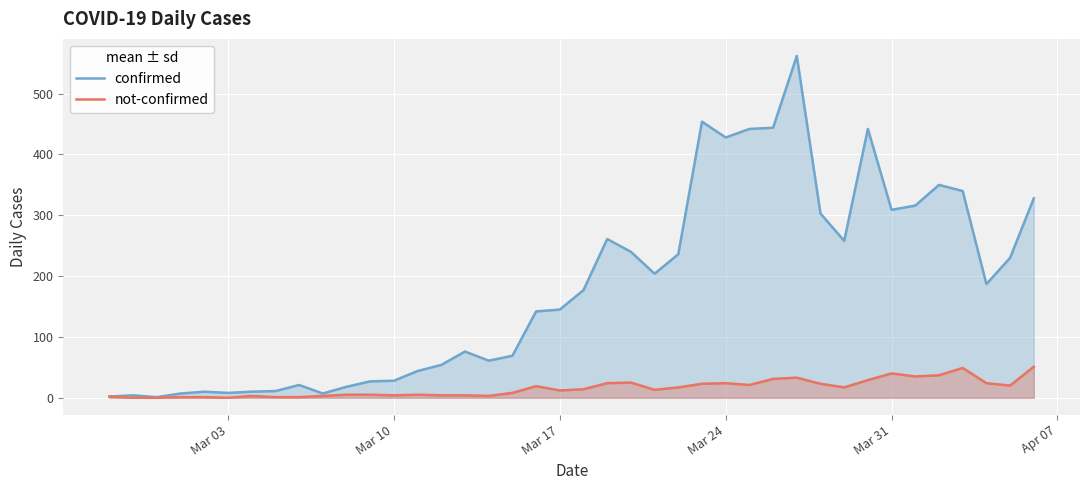

Rank the series by their maximum value, from highest to lowest.

confirmed, not-confirmed